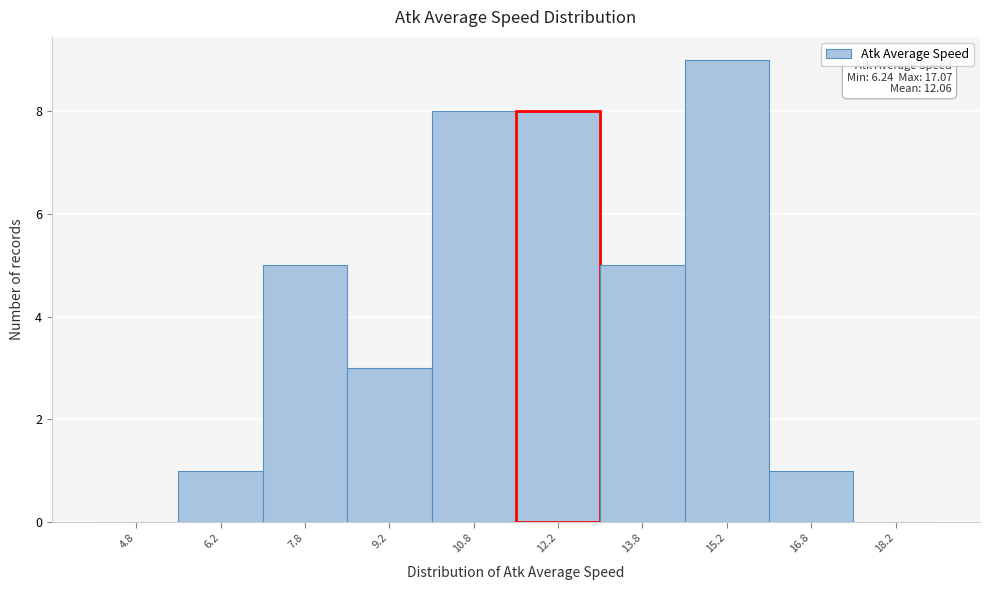

Over which range of the x-axis is the bar tallest?

14.5 to 16.0